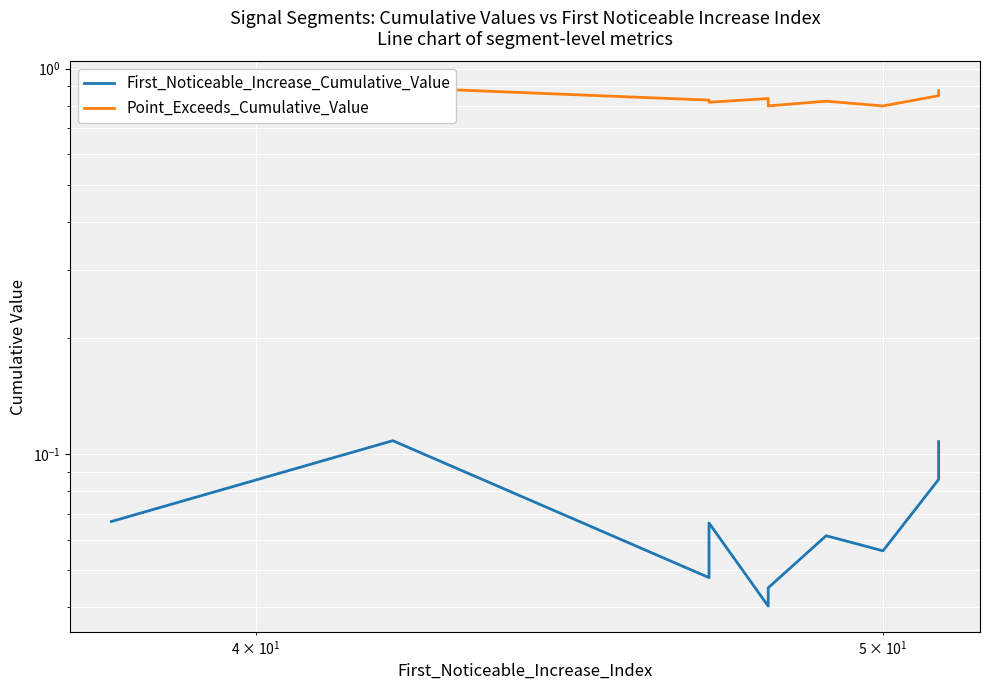

List the series in order of their peak value, highest first.

Point_Exceeds_Cumulative_Value, First_Noticeable_Increase_Cumulative_Value